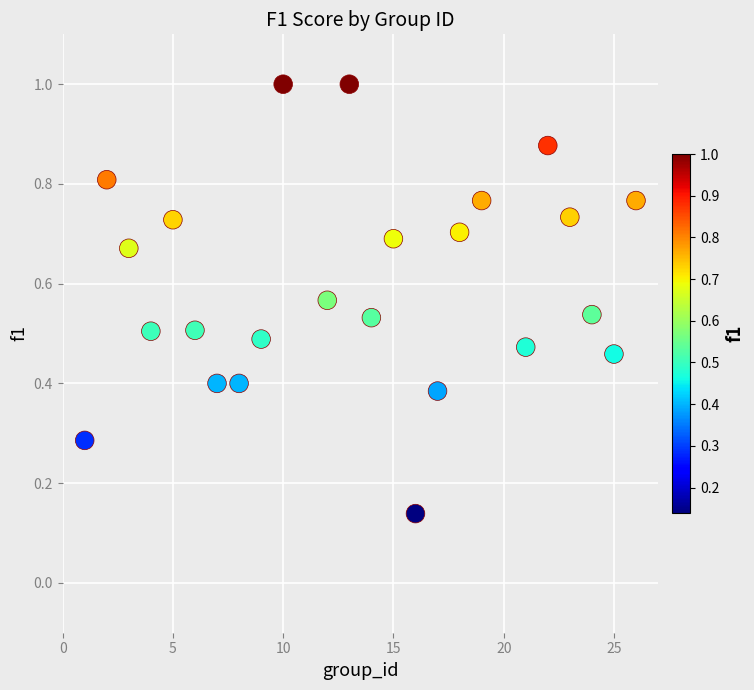

What is the range of X values (max minus min)?

25.0